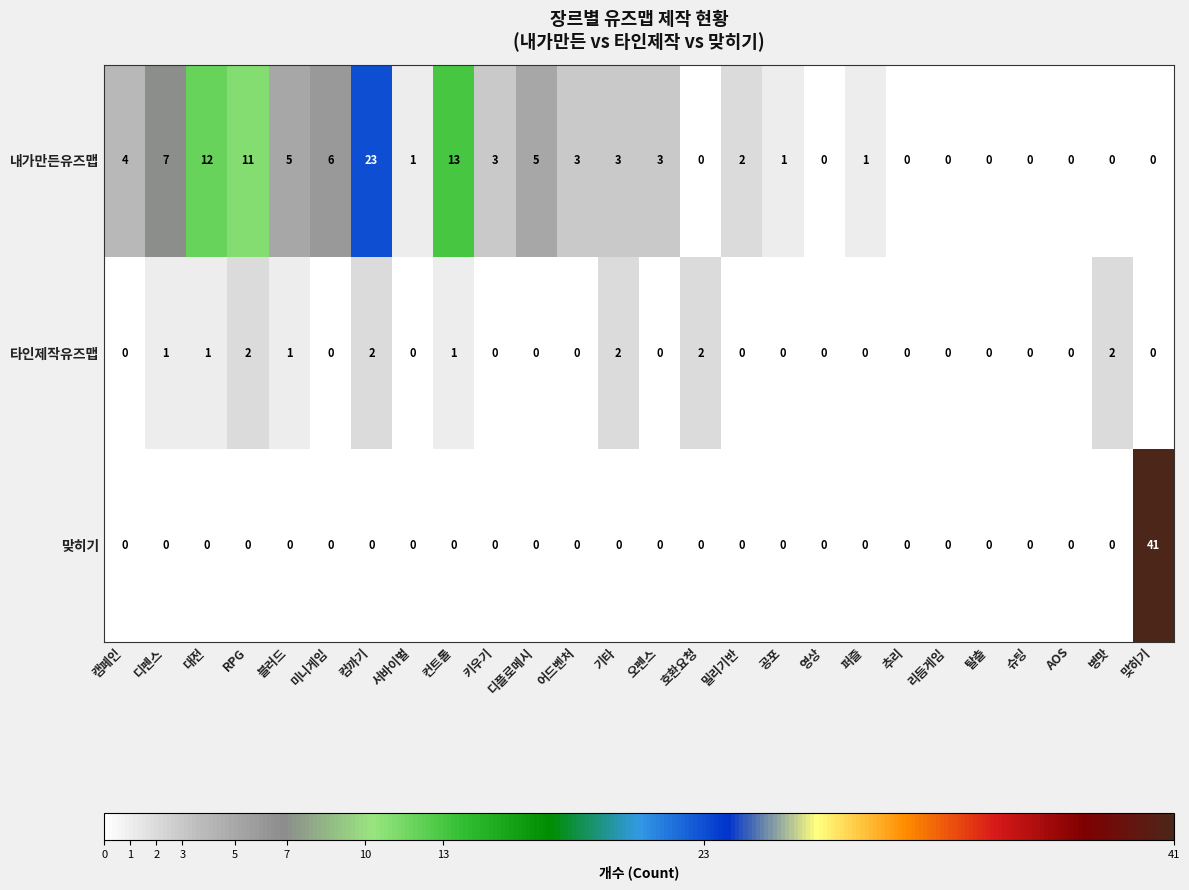

The value of 타인제작유즈맵 at 컨트롤 is 1. True or false?

True